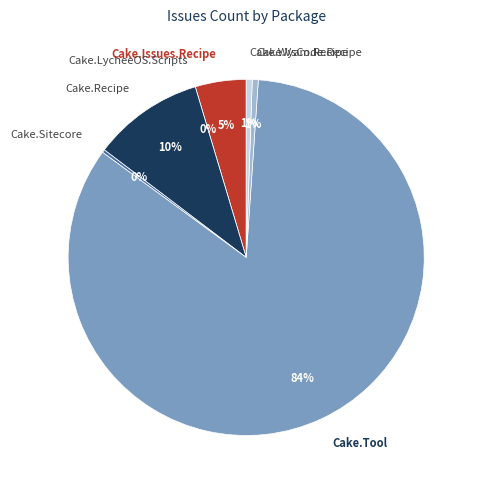

What percentage is the Cake.Issues.Recipe slice, to the nearest percent?

5%